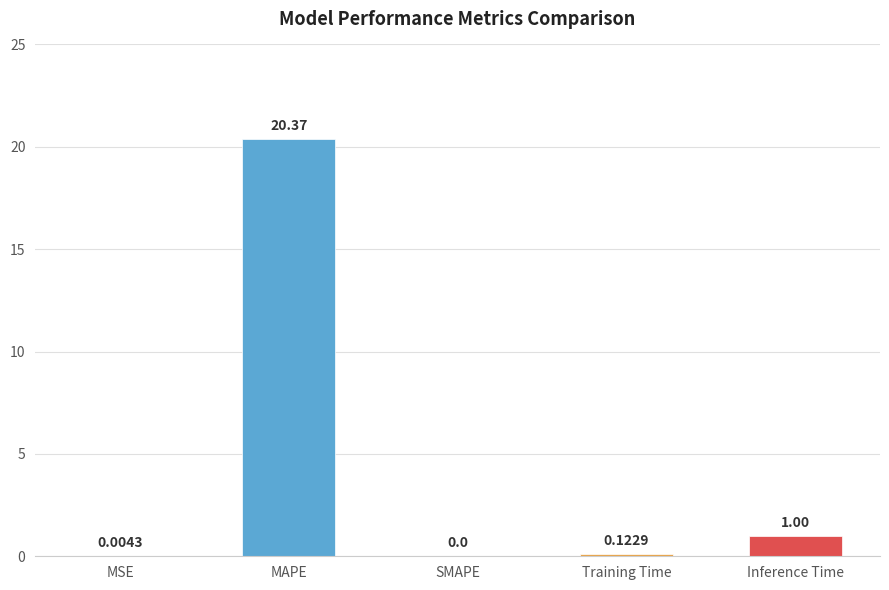

What is the sum of all values?

21.5